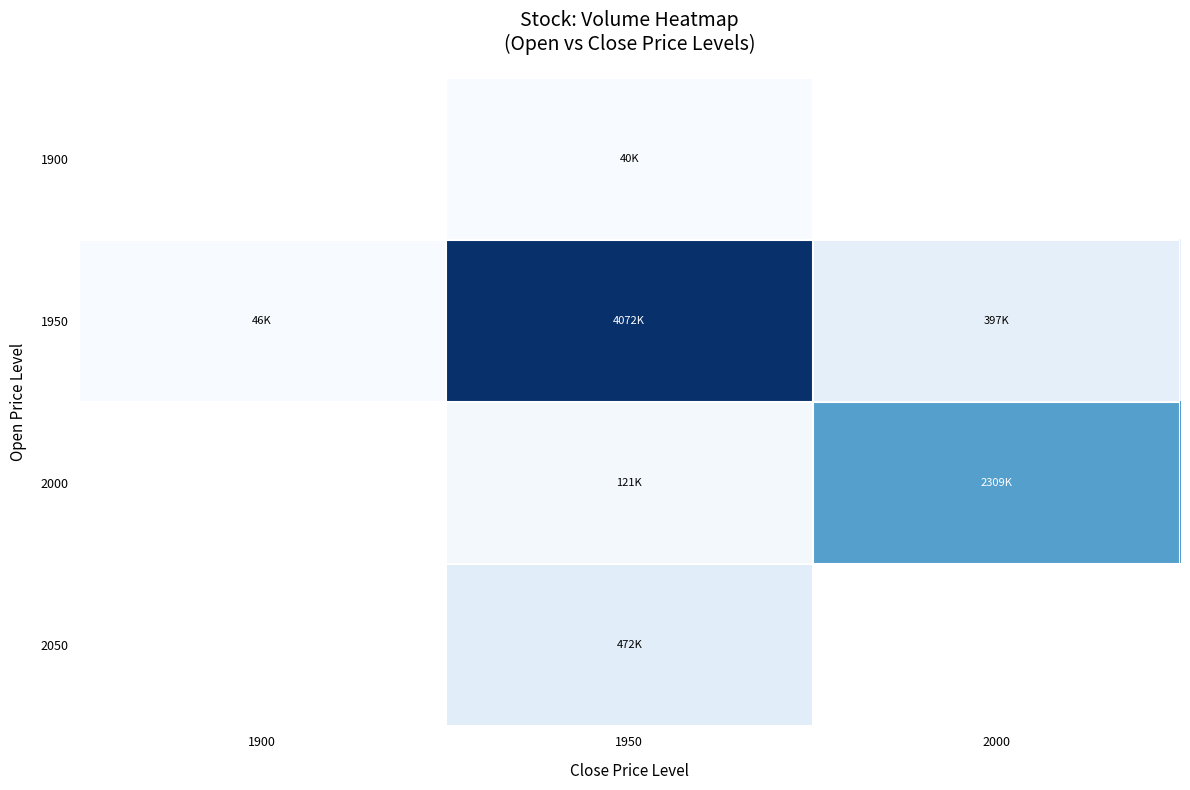

Is the value of 1950 at 1950 greater than the value of 1900 at 1950?

Yes